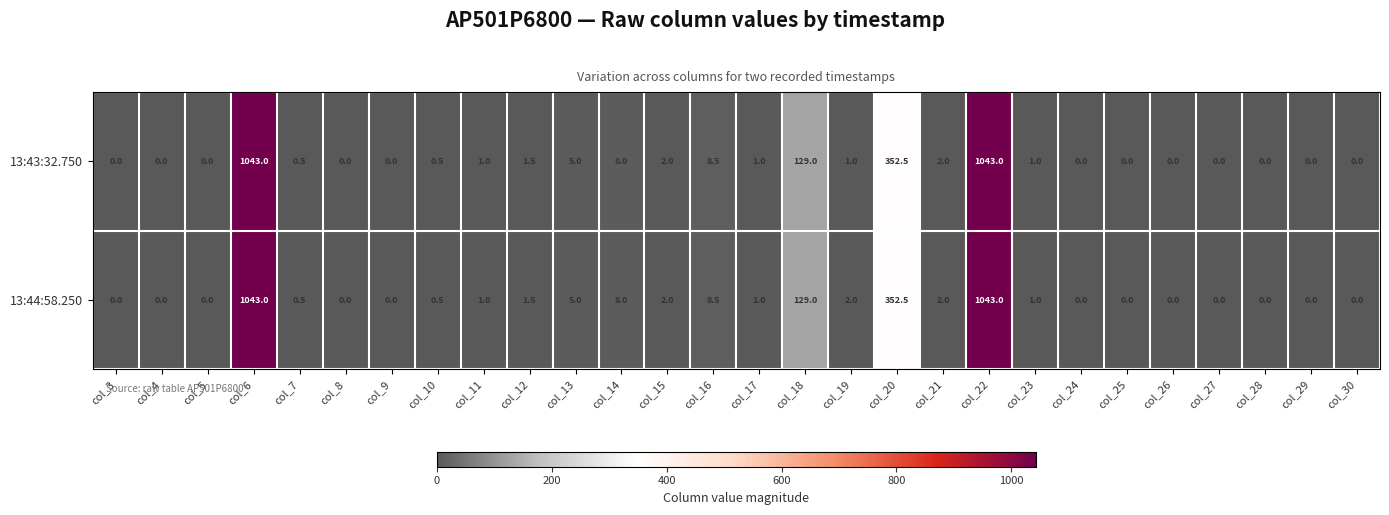

What is the greatest value displayed?

1043.0